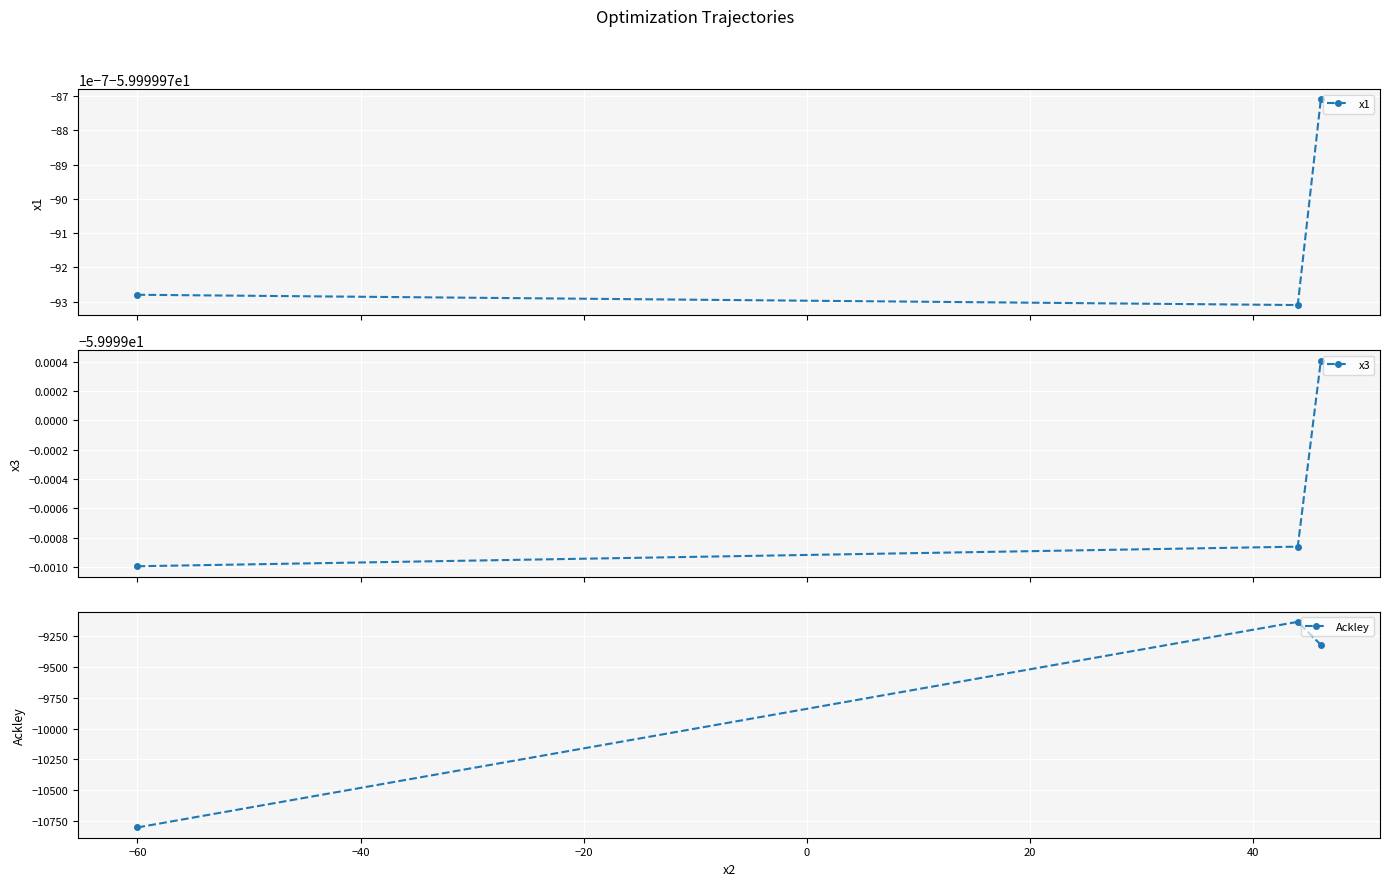

How many categories are shown in the chart?

3